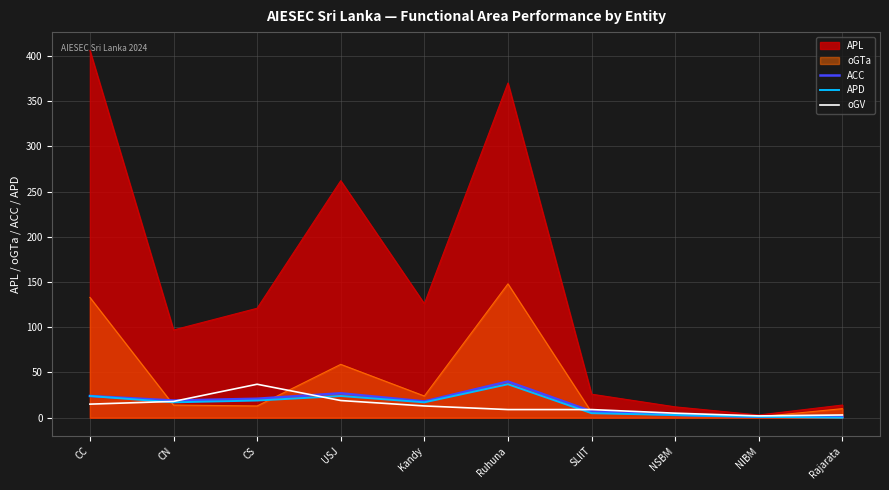

Which series has the largest total across all categories?

APL